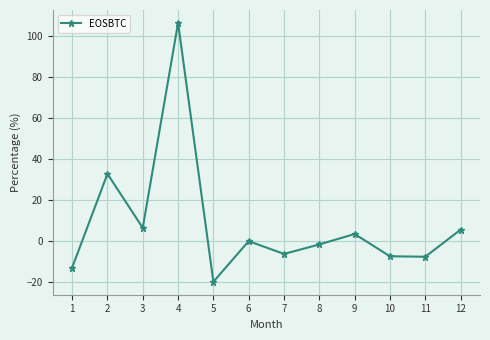

Which category has the highest value across all series?

4